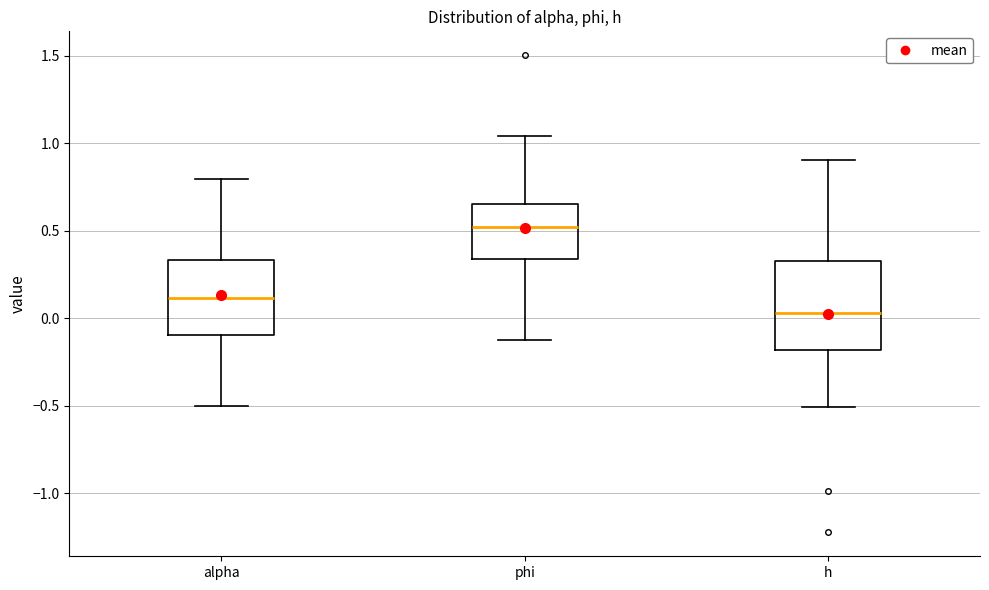

Where is the upper edge of the box for phi on the y-axis? The values are not printed on the chart, so give them approximately, as read against the axis.

0.65